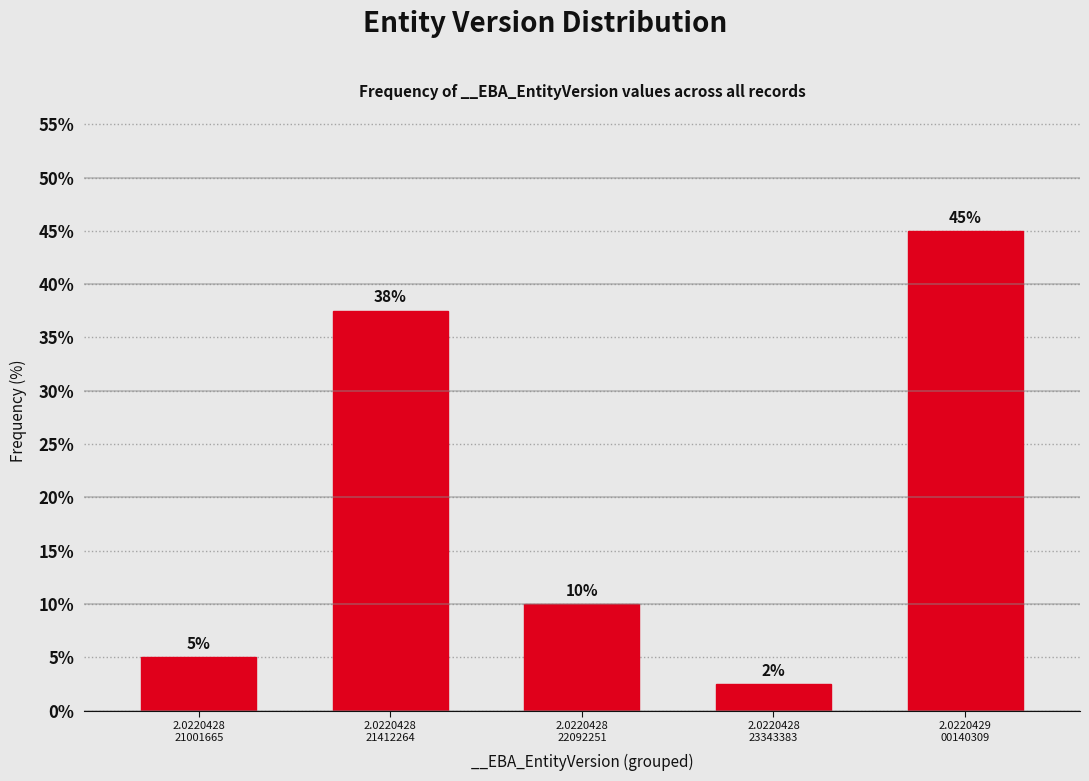

What is the smallest value displayed?

2.5